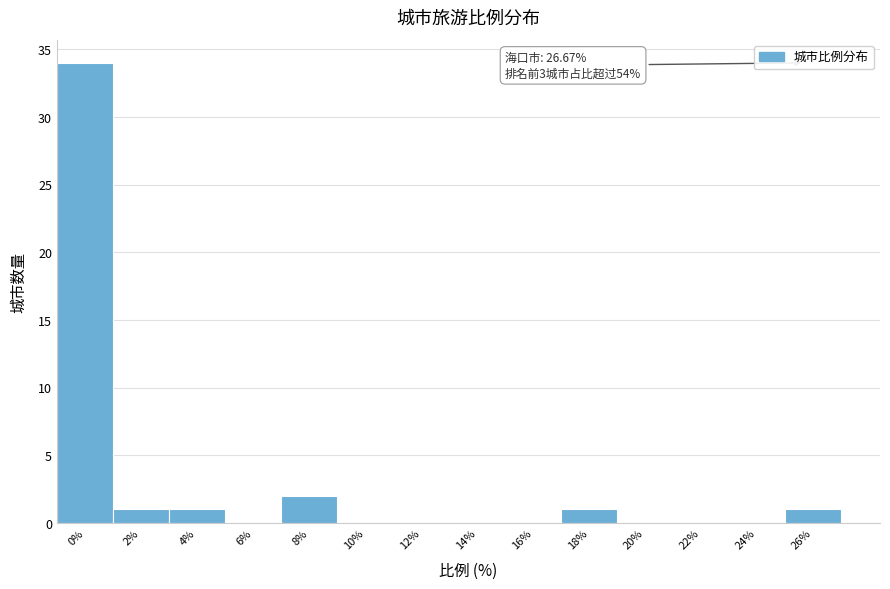

Reading left to right, what are all the values shown in this chart?

0%=34	2%=1	4%=1	6%=0	8%=2	10%=0	12%=0	14%=0	16%=0	18%=1	20%=0	22%=0	24%=0	26%=1